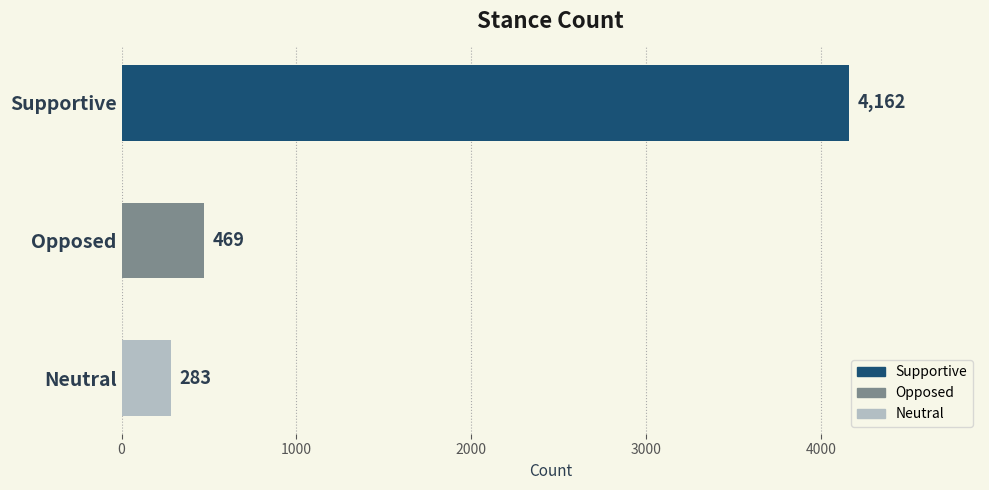

What is the ratio of the value at Supportive to the value at Neutral?

14.7